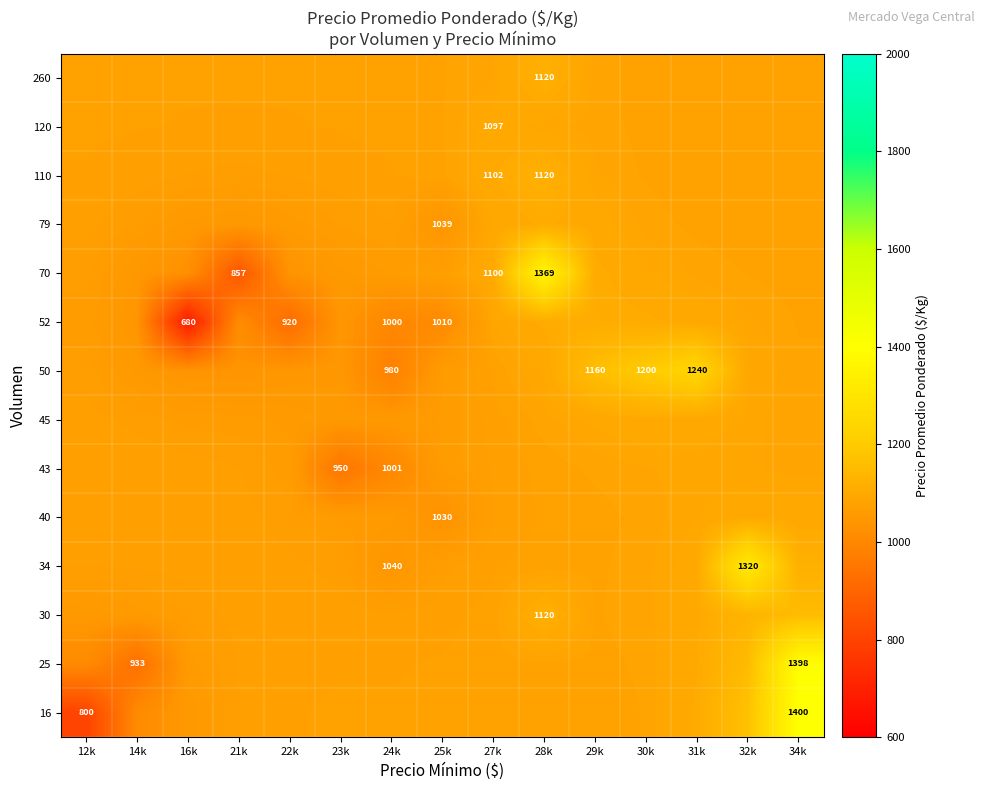

Which has a higher value, 21k or 28k?

28k